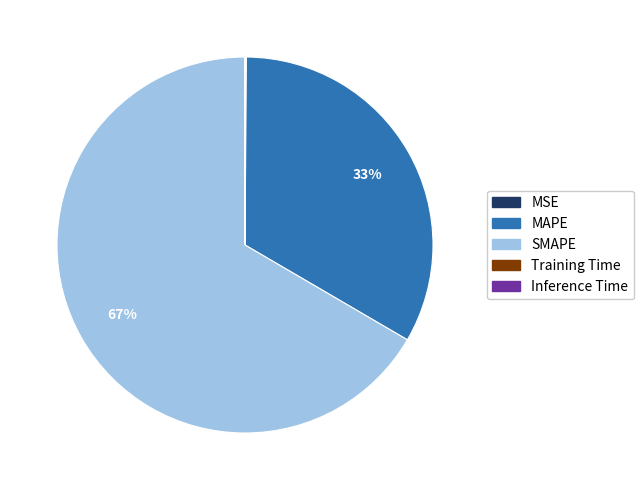

The SMAPE slice represents 76% of the pie. True or false?

False